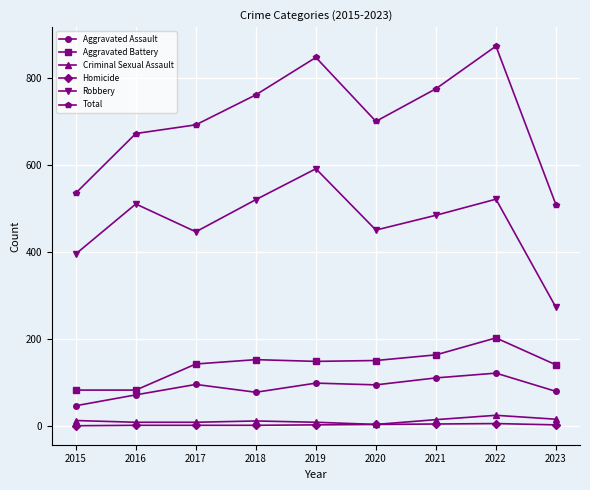

What is the sum of all Total values?

6363